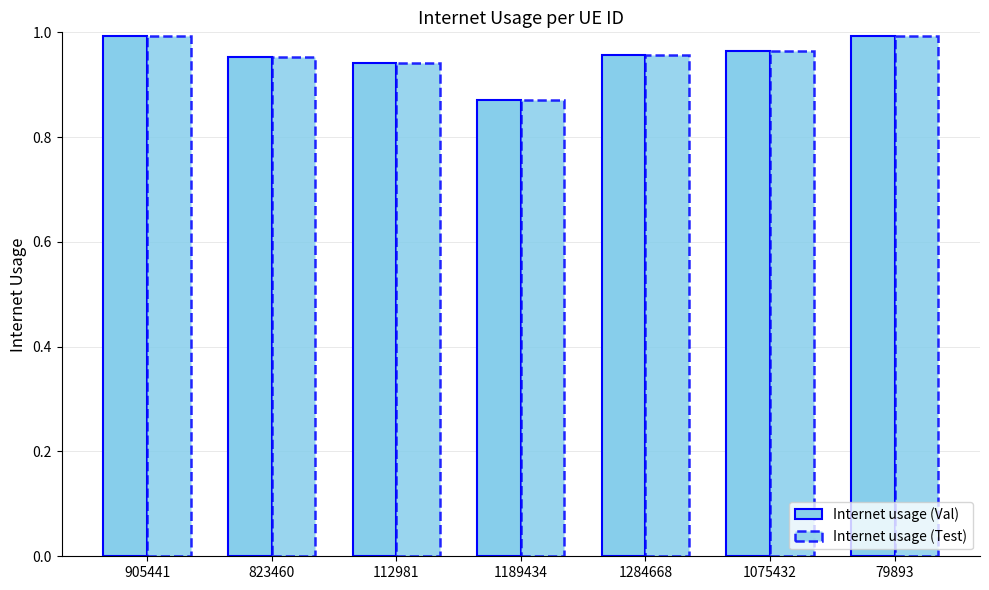

Rank the series by their maximum value, from highest to lowest.

Internet usage (Val), Internet usage (Test)